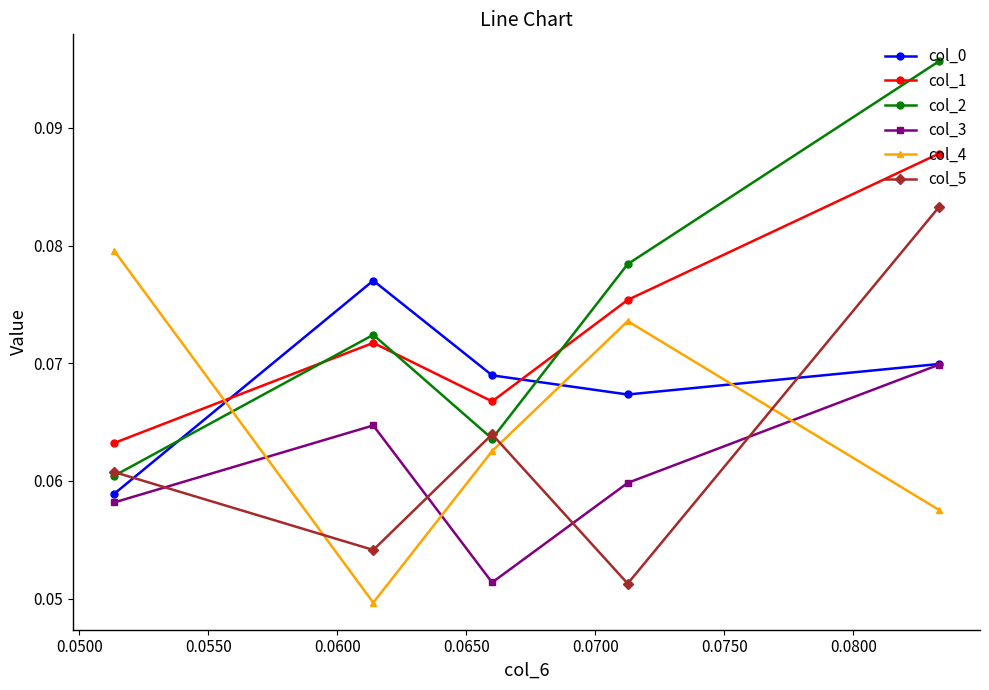

Which series has the widest spread of values?

col_2